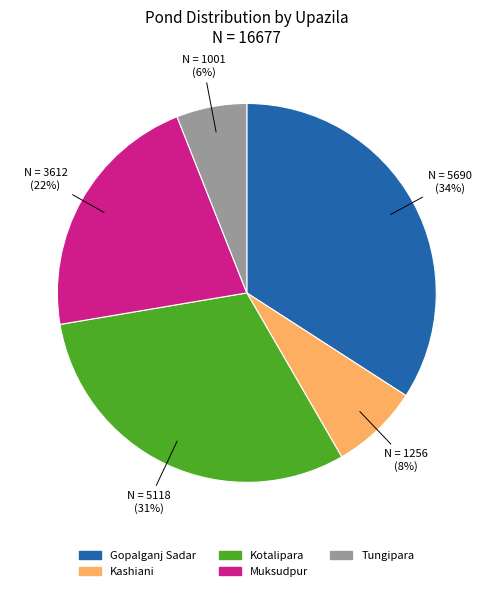

Rank the categories by value from highest to lowest.

Gopalganj Sadar, Kotalipara, Muksudpur, Kashiani, Tungipara